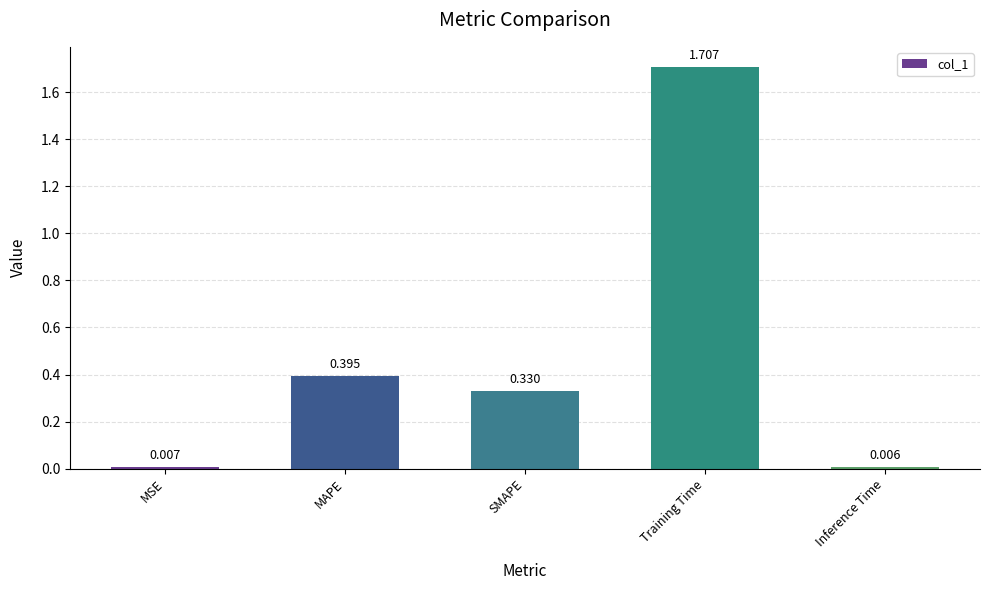

What is the label of the 3rd bar from the right?

SMAPE